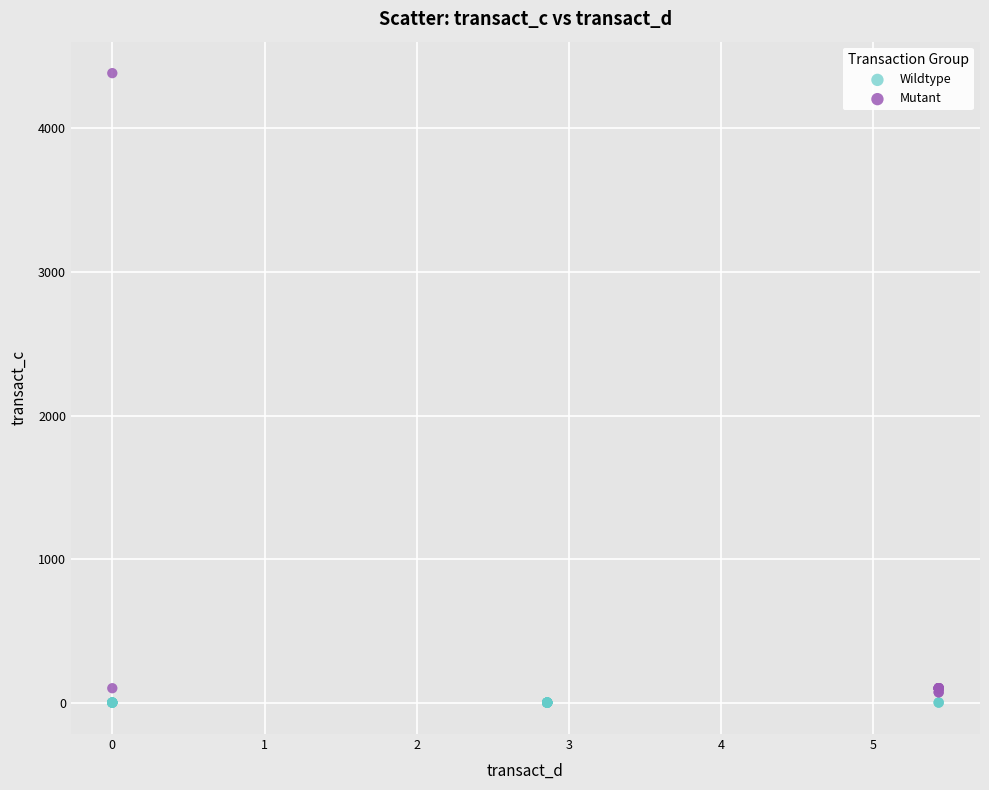

Which series reaches the maximum Y coordinate?

Mutant